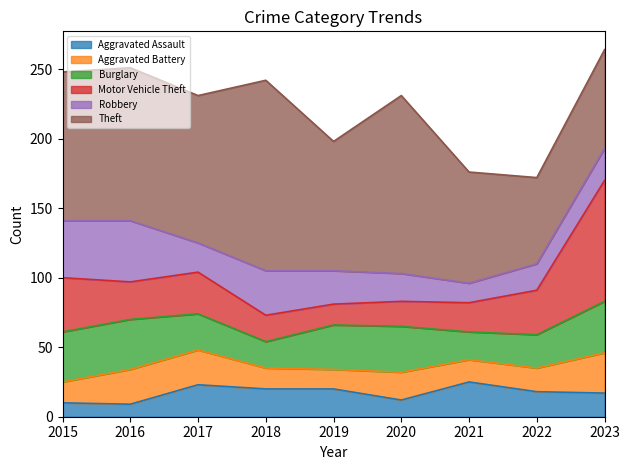

True or false: Robbery has more than 1 interior local peaks.

True